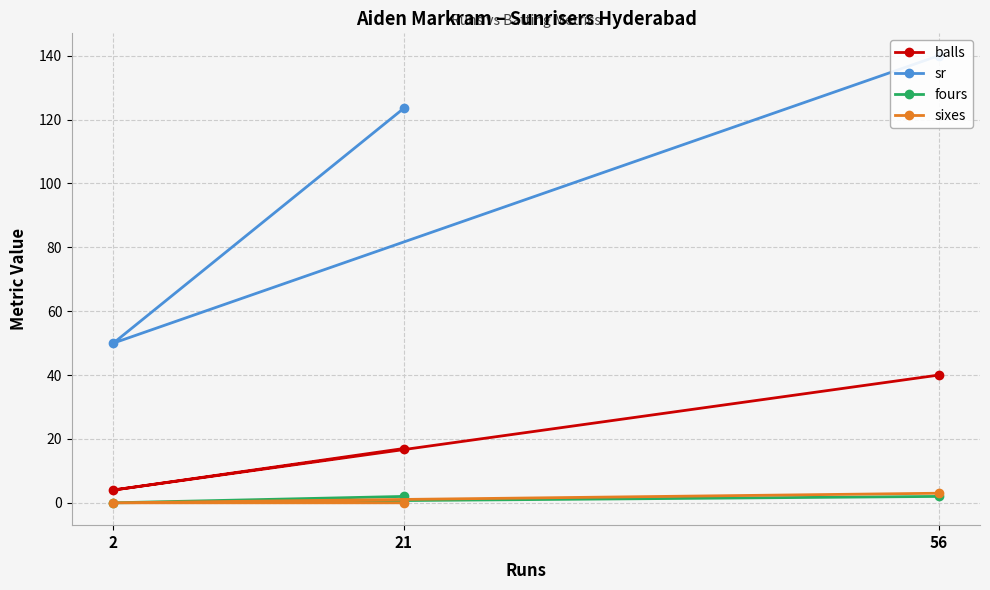

At which label is sixes closest to 1?

2